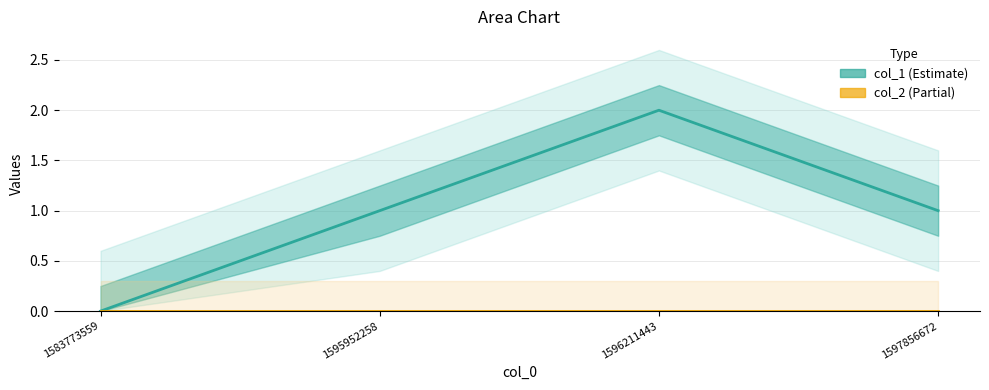

Rank the series by their maximum value, from lowest to highest.

col_2, col_1